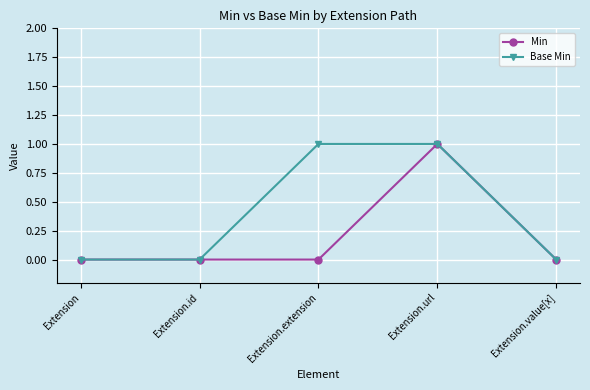

Reading left to right, list all the values displayed in this chart.

Min: 0	0	0	1	0
Base Min: 0	0	1	1	0